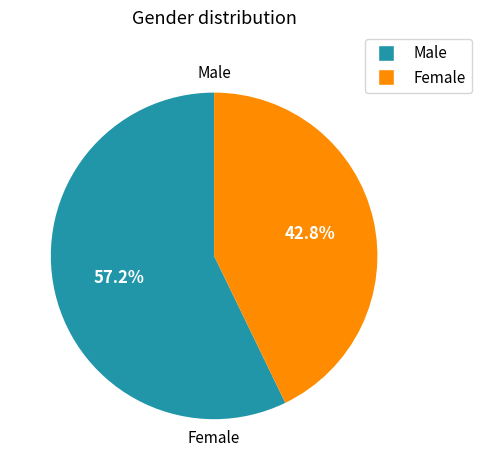

To the nearest percent, what percentage of the pie is Male?

57%